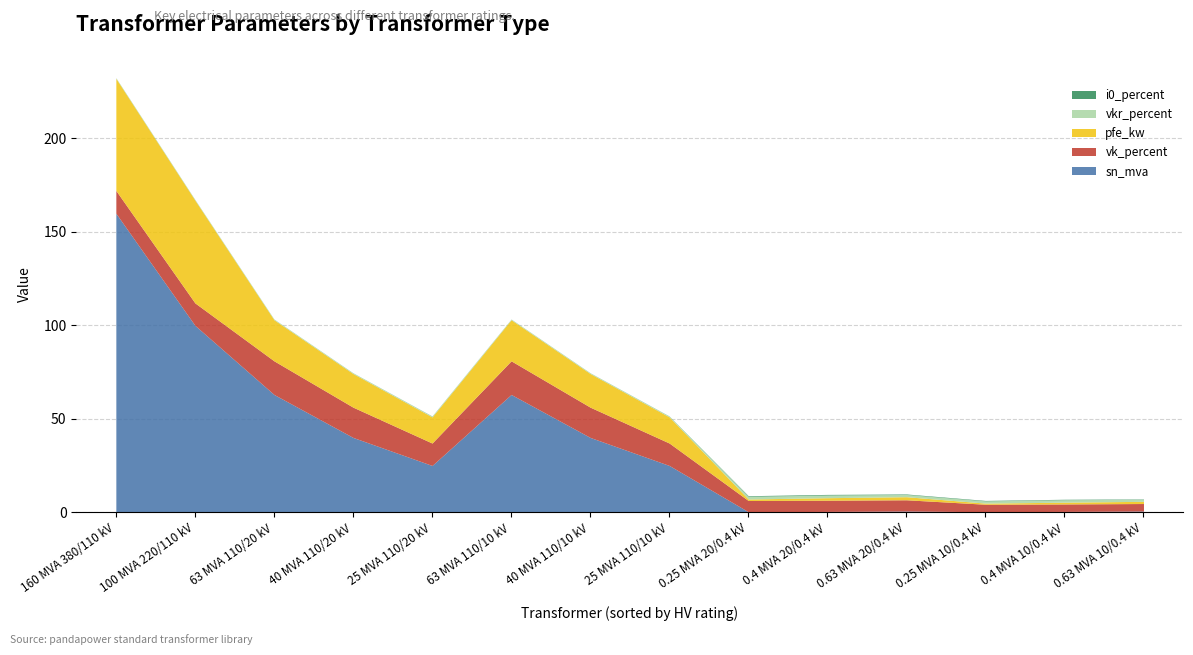

What is the label of the 11th point from the right?

40 MVA 110/20 kV